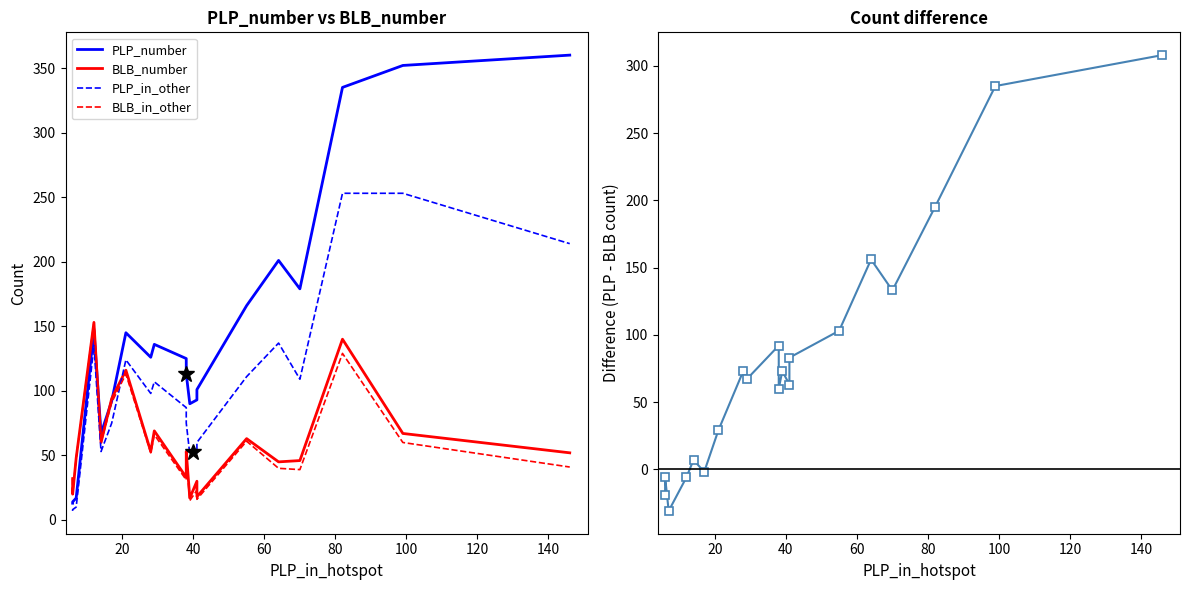

How many data points does each series have?

20